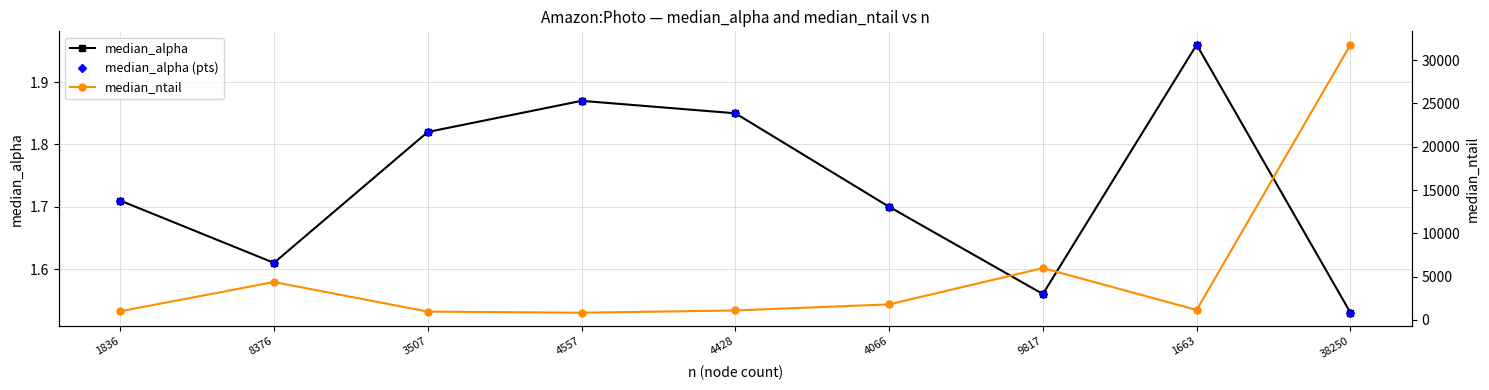

True or false: median_ntail and median_alpha (pts) cross at least once.

False